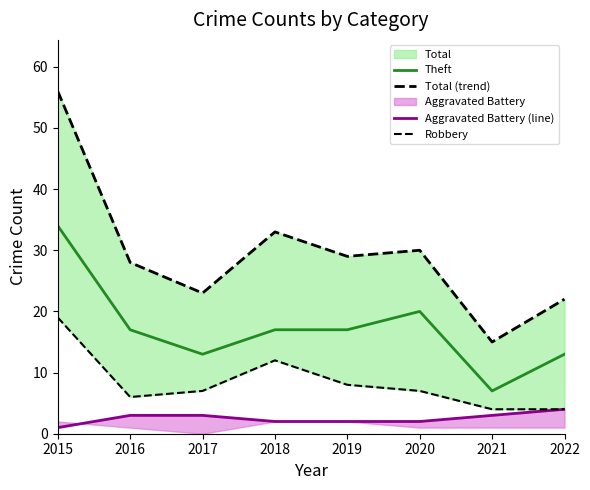

What is the average value of the Theft series?

17